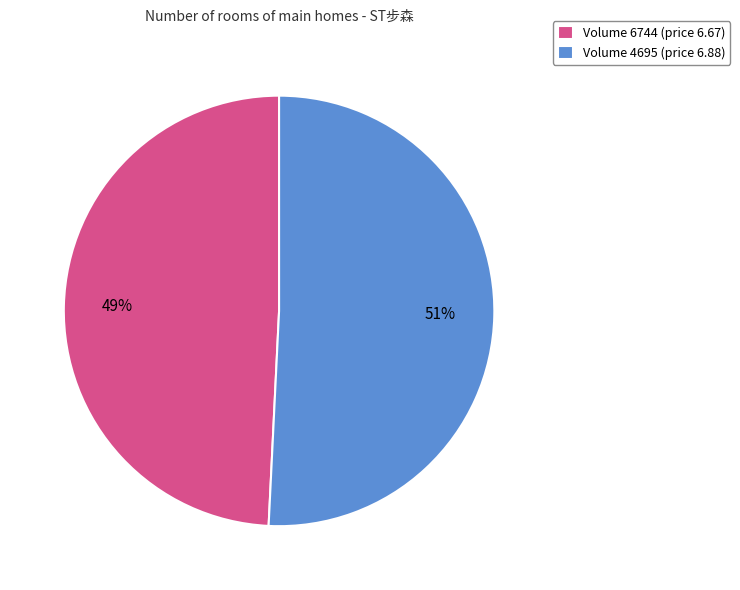

Is there any slice that represents more than half of the pie?

Yes